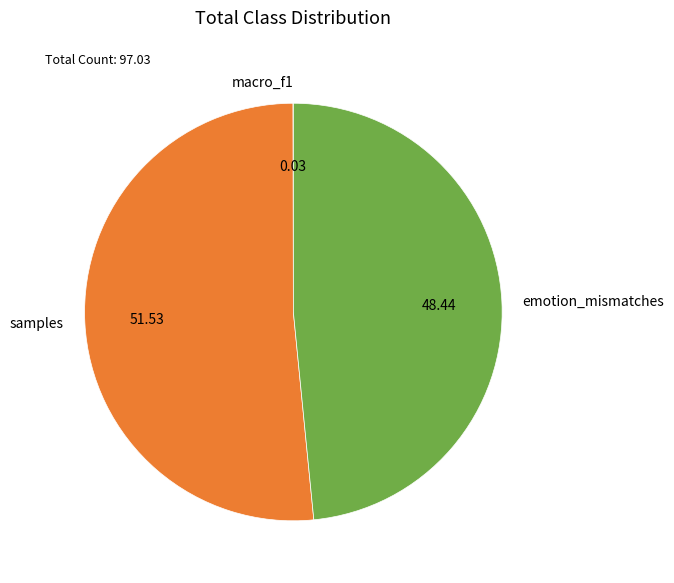

What is the largest slice in the pie chart?

samples